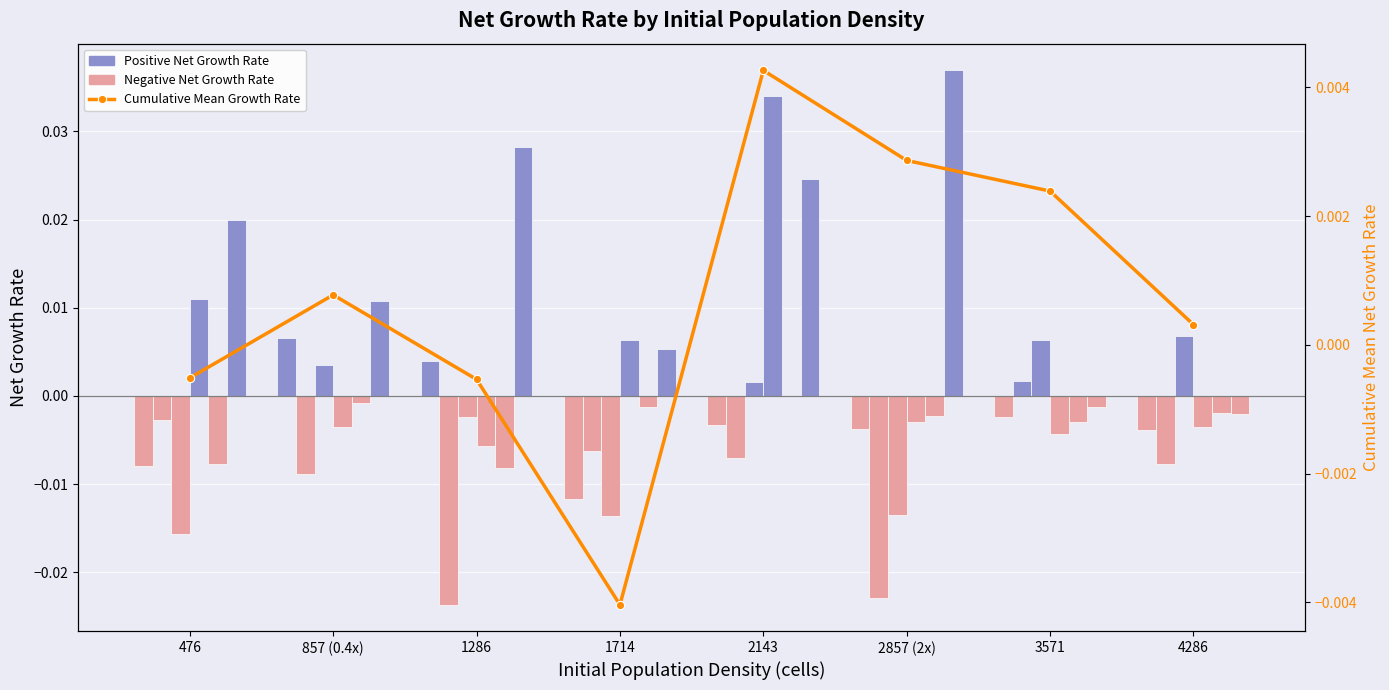

At which label does the data first exceed 0?

857 (0.4x)